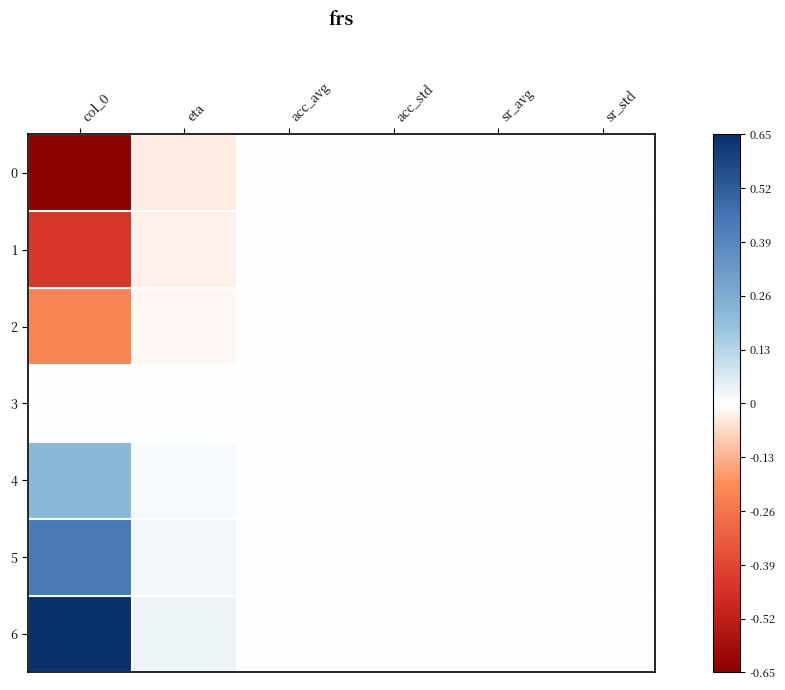

At col_0, list the series in order from smallest to largest.

0, 1, 2, 3, 4, 5, 6